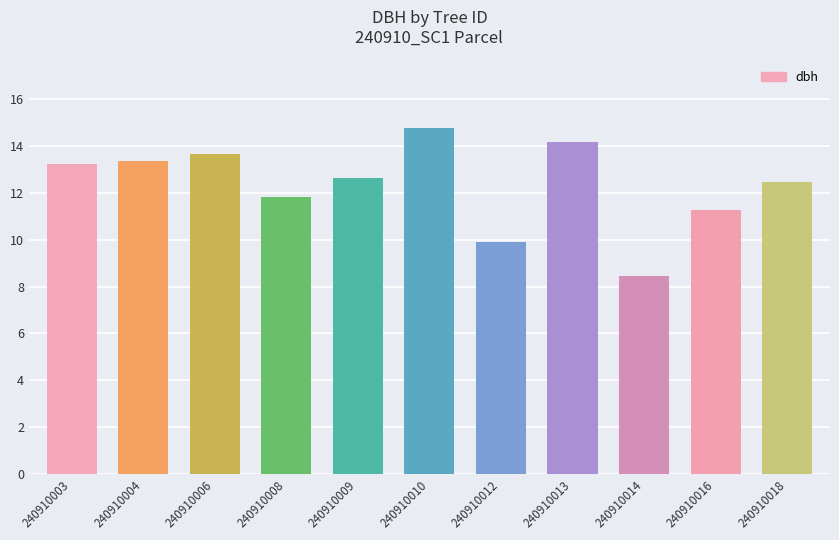

What is the greatest value displayed?

14.8